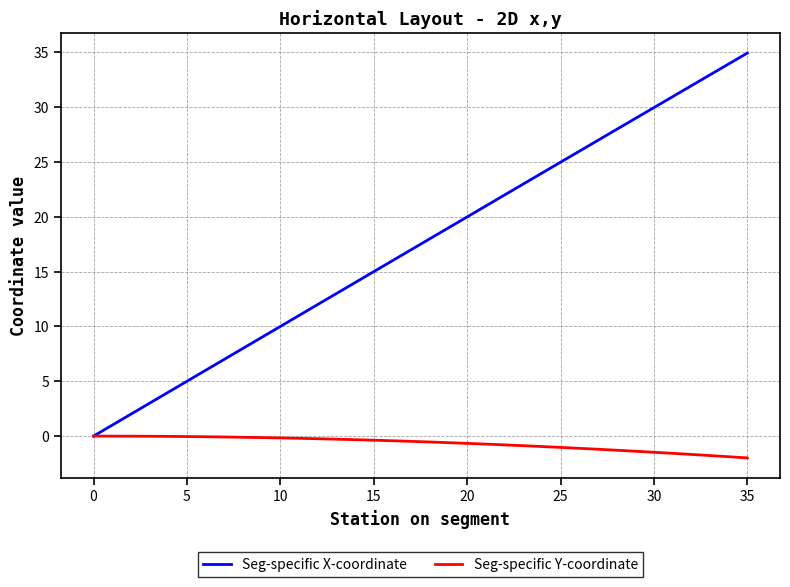

Does the chart have visible grid lines?

Yes